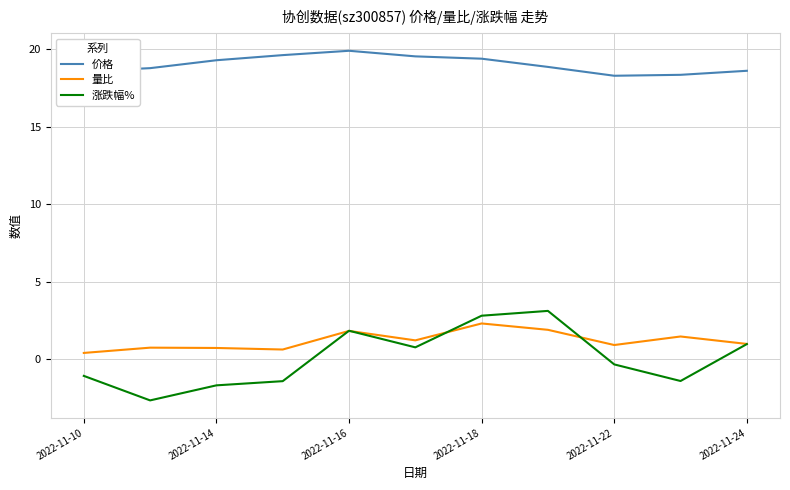

True or false: 量比 has more than 1 interior local peaks.

True